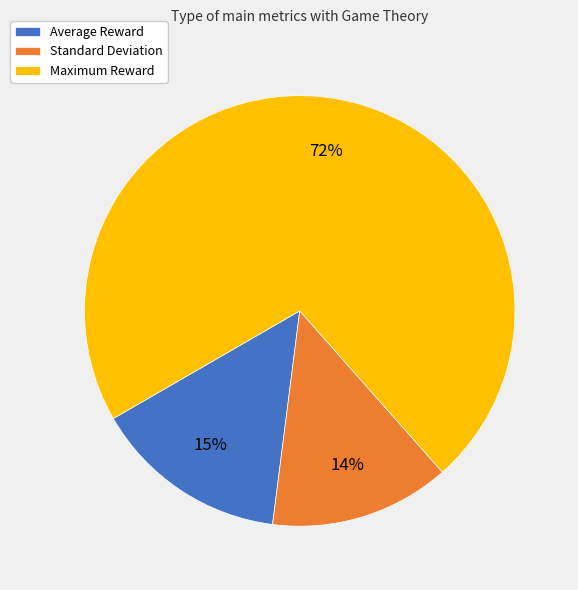

Count the number of slices in the pie.

3